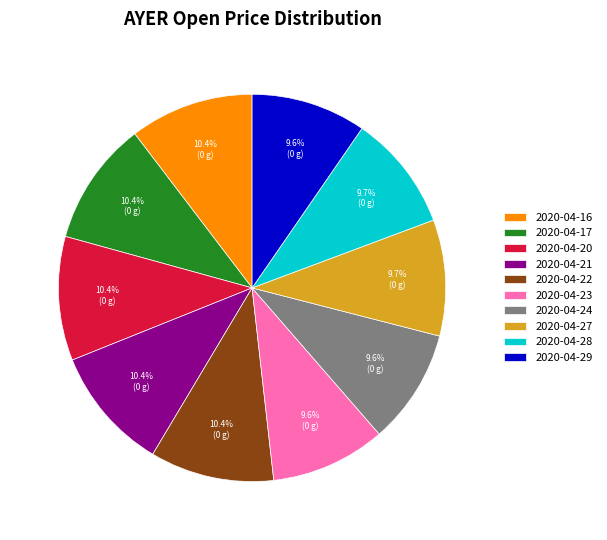

What is the ratio of the value at 2020-04-28 to the value at 2020-04-22?

0.9